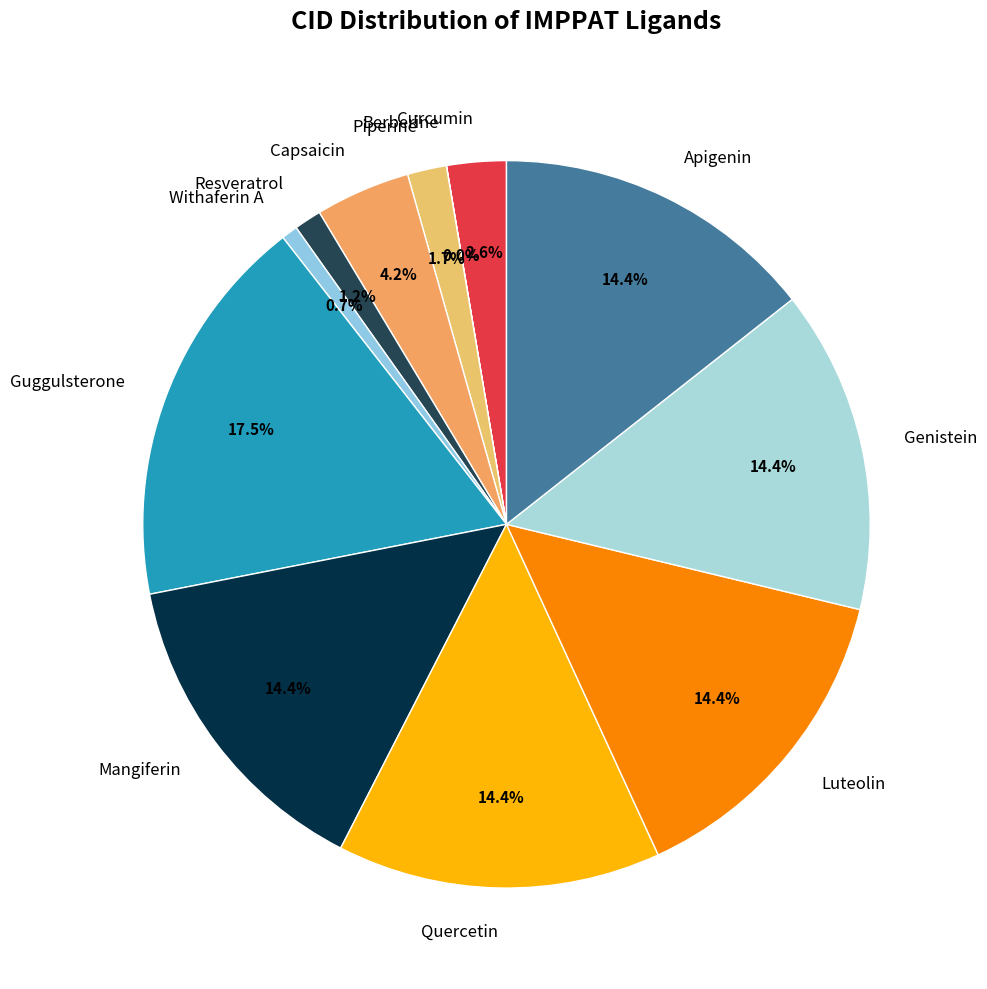

Combined, do Piperine and Apigenin account for over 50%?

No